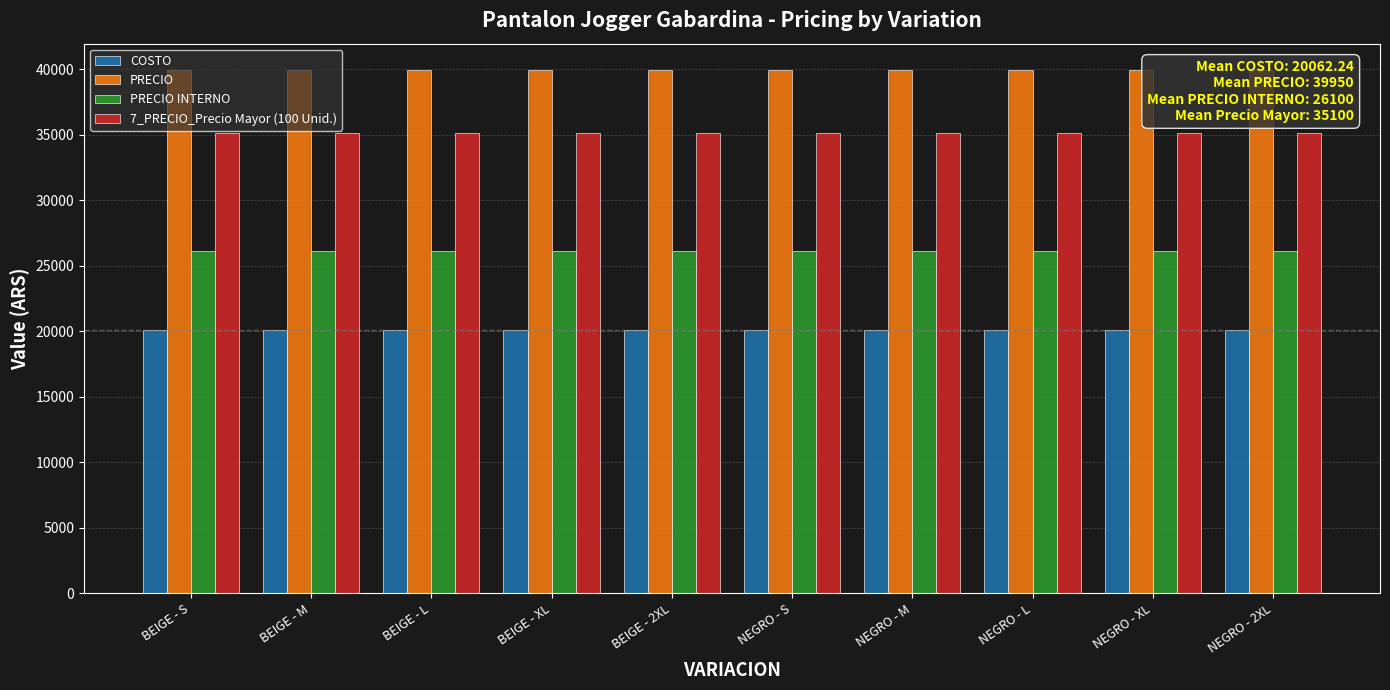

What value does the 7_PRECIO_Precio Mayor (100 Unid.) series have at BEIGE - 2XL?

35100.0